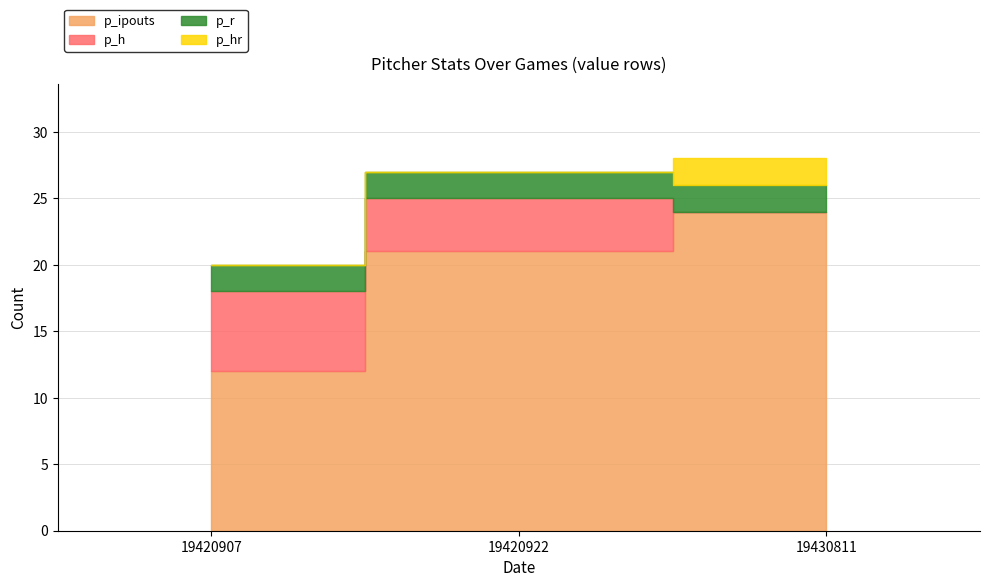

What is the difference between the second highest and minimum values in the p_h series?

4